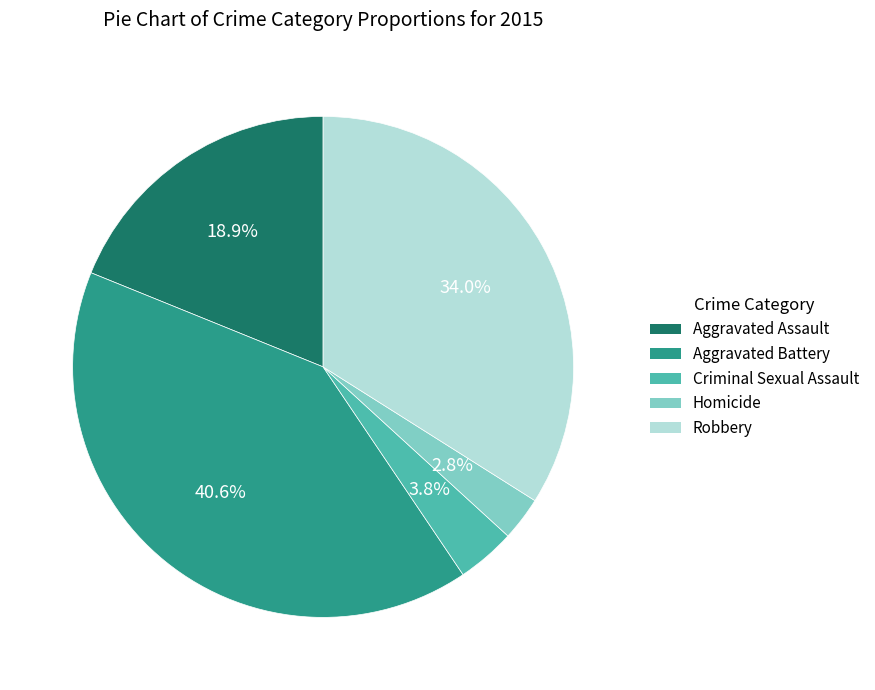

What is the total percentage of Aggravated Battery and Homicide?

43.4%